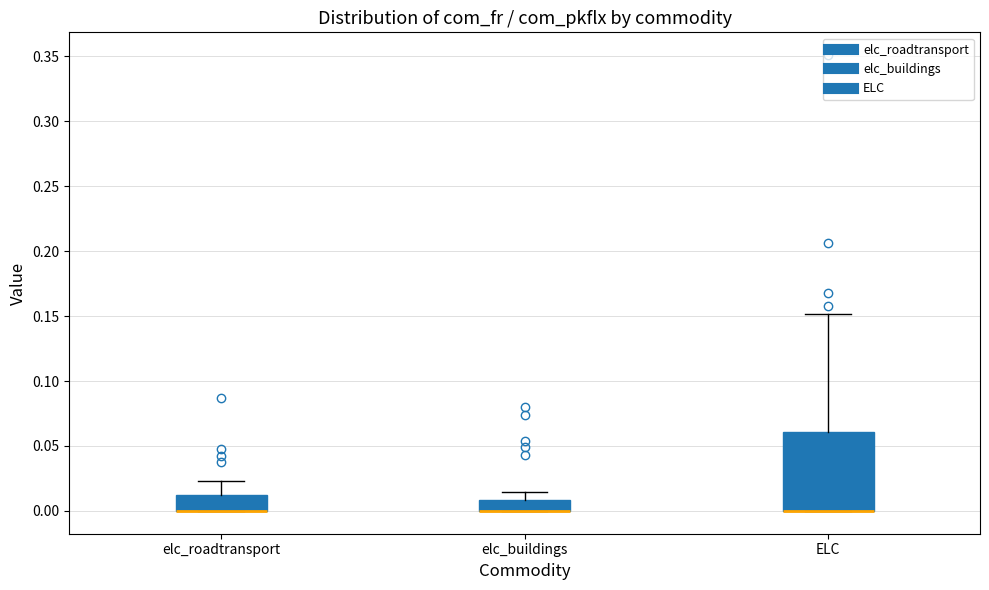

Reading left to right, transcribe this box plot: for each box, give where its median line is, the range the box spans, and where its two whiskers end, as read against the y-axis. The values are not printed on the chart, so give them approximately, as read against the axis.

elc_roadtransport: median 0.000 (drawn on the box's lower edge), box 0.000 to 0.010, whiskers 0.000 to 0.025
elc_buildings: median 0.000 (drawn on the box's lower edge), box 0.000 to 0.010, whiskers 0.000 to 0.015
ELC: median 0.000 (drawn on the box's lower edge), box 0.000 to 0.060, whiskers 0.000 to 0.150